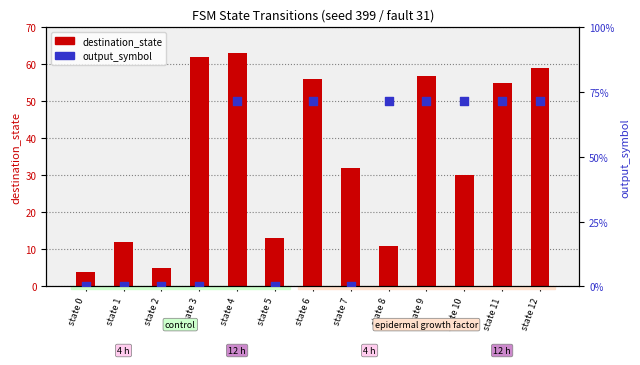

Is the value of destination_state at state 7 greater than the value of output_symbol at state 10?

Yes